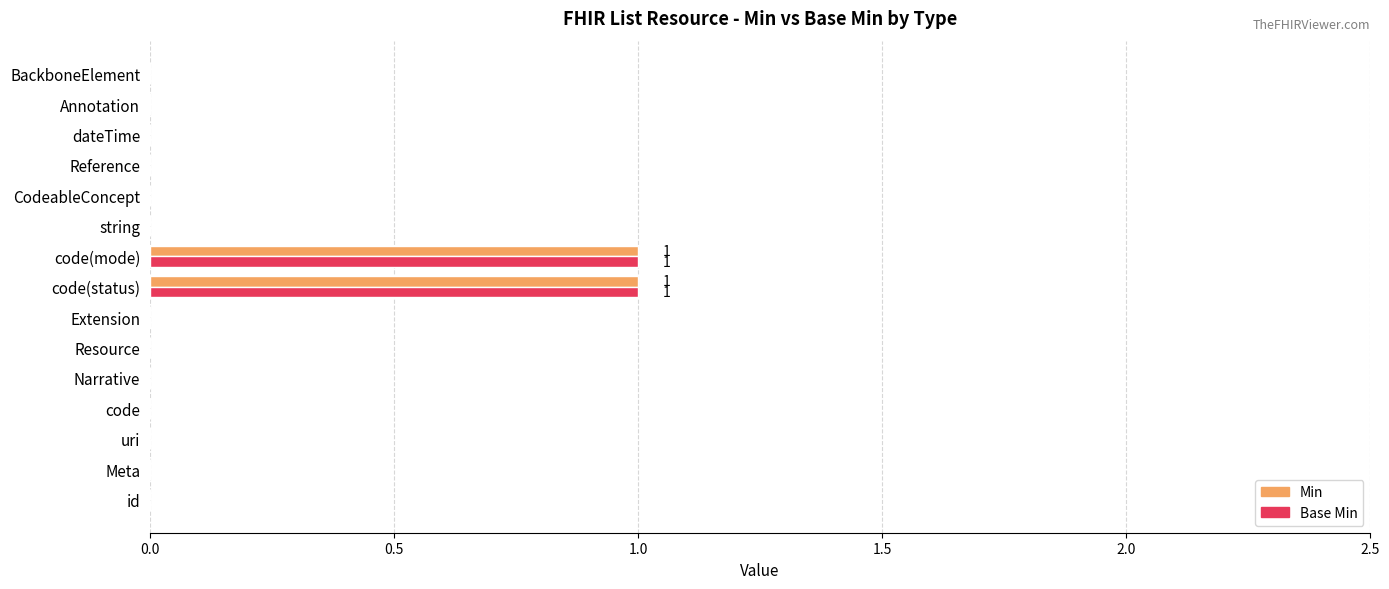

What is the maximum value shown in the chart?

1